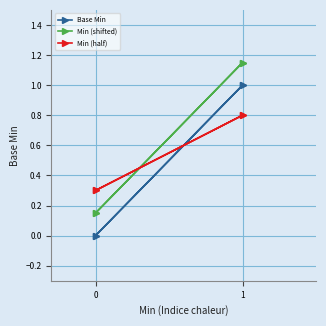

True or false: Base Min and Min (half) intersect in this chart.

True